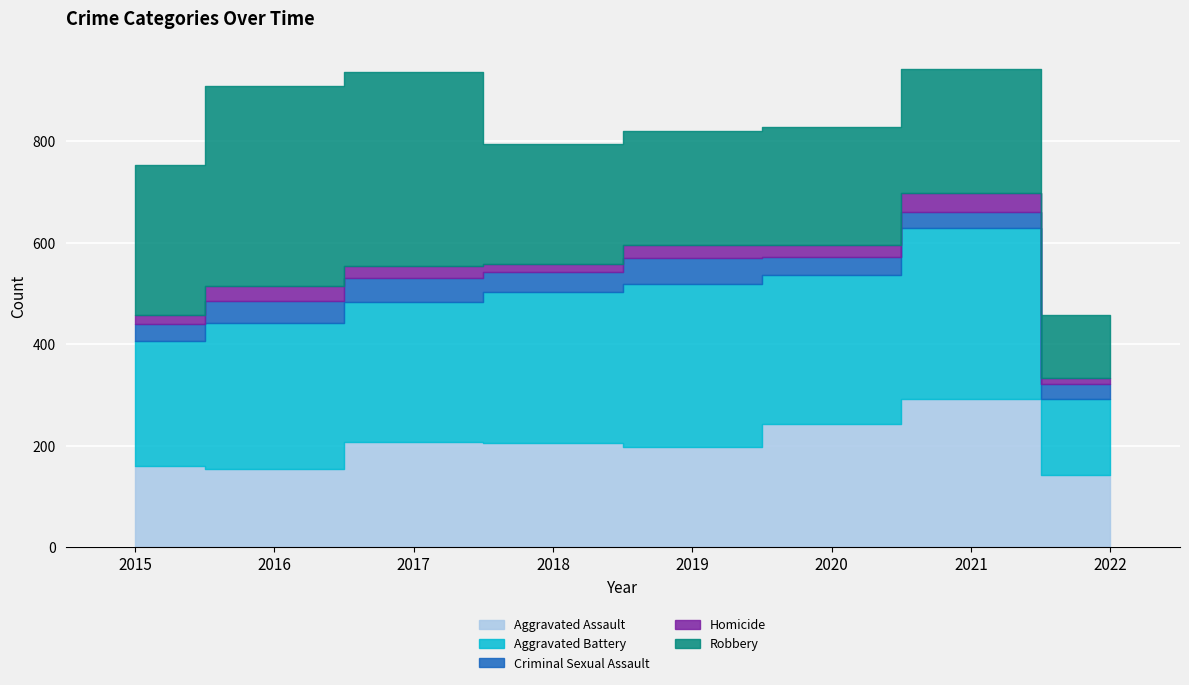

Reading left to right, transcribe all the data shown in this chart.

Aggravated Assault: 2015=160	2016=154	2017=207	2018=206	2019=197	2020=242	2021=292	2022=143
Aggravated Battery: 2015=246	2016=288	2017=277	2018=297	2019=321	2020=294	2021=336	2022=148
Criminal Sexual Assault: 2015=34	2016=43	2017=47	2018=40	2019=51	2020=36	2021=33	2022=30
Homicide: 2015=17	2016=29	2017=24	2018=15	2019=27	2020=24	2021=37	2022=12
Robbery: 2015=297	2016=394	2017=381	2018=237	2019=224	2020=233	2021=244	2022=125